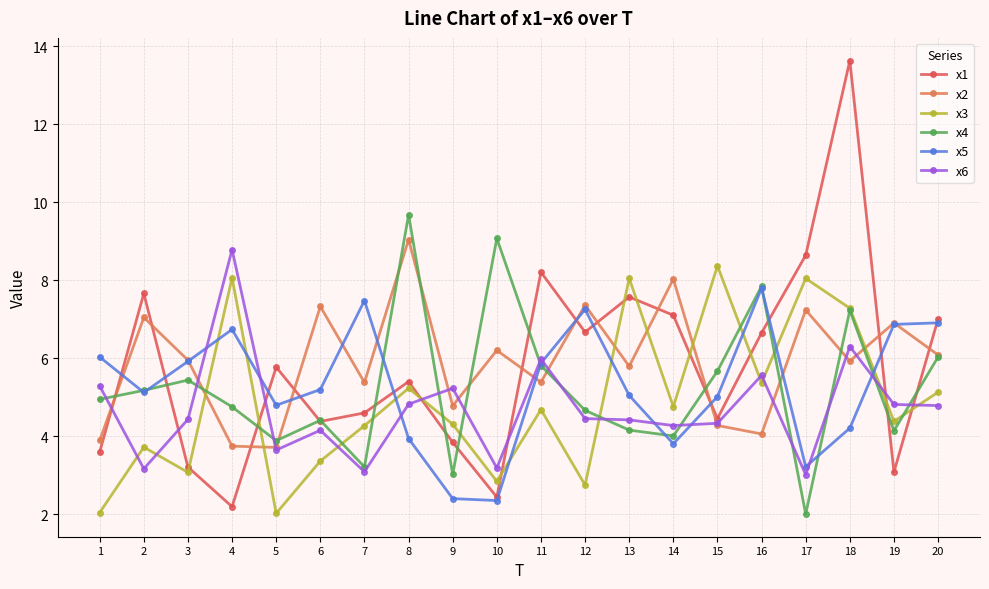

What is the sum of all x4 values?

105.1